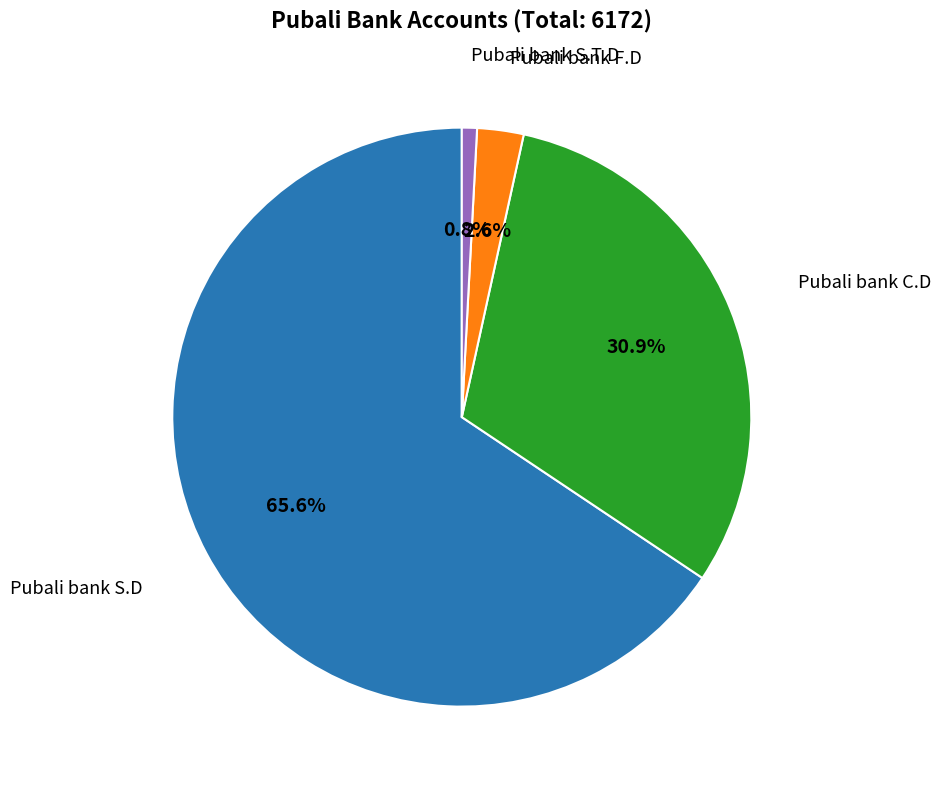

Does any single category account for the majority?

Yes